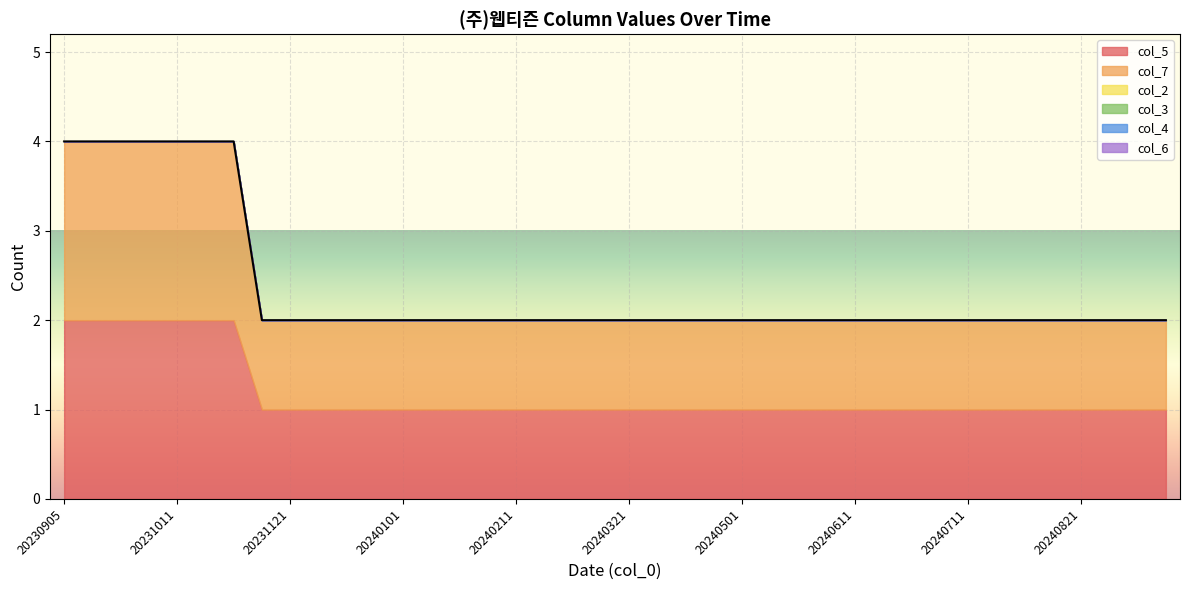

The col_5 series shows 1 at 20240321. True or false?

True